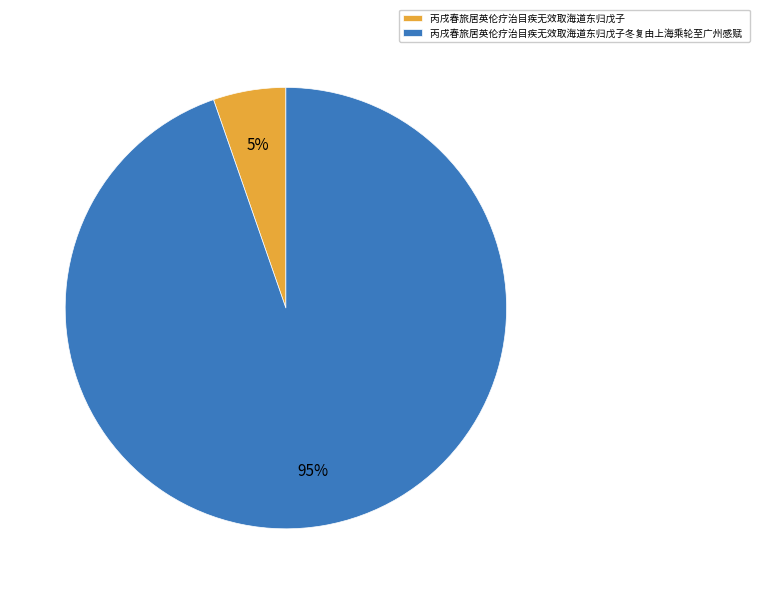

True or false: 丙戌春旅居英伦疗治目疾无效取海道东归戊子冬复由上海乘轮至广州感赋 accounts for 95% of the total.

True